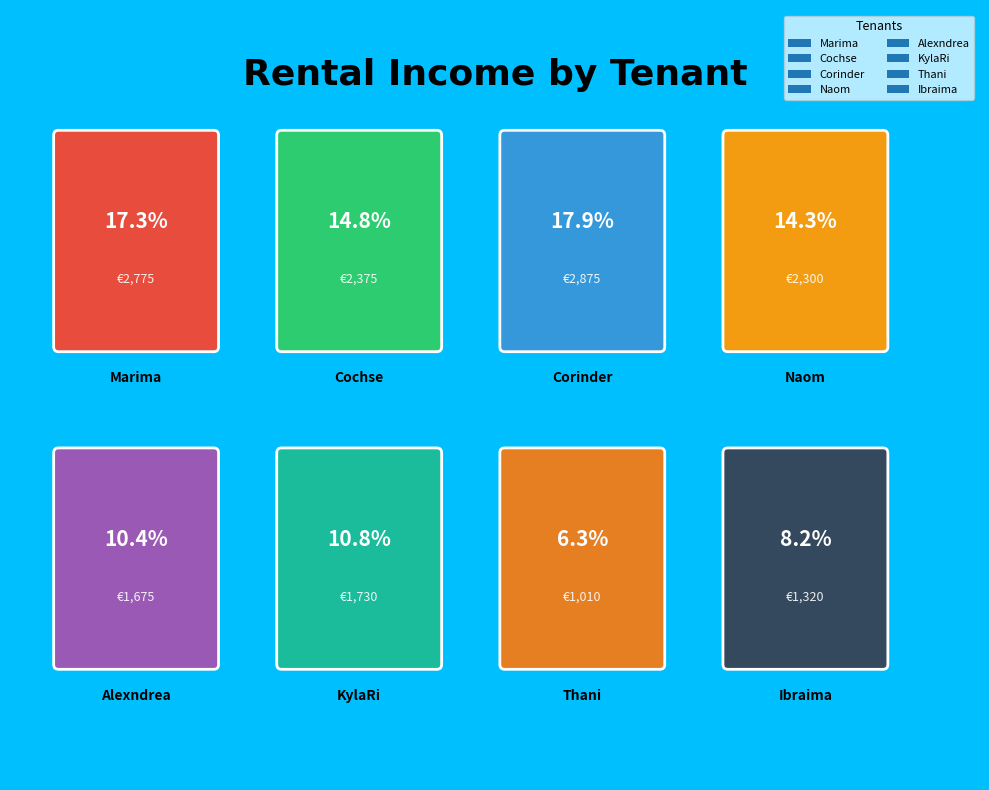

Rank the categories by value from highest to lowest.

Corinder, Marima, Cochse, Naom, KylaRi, Alexndrea, Ibraima, Thani